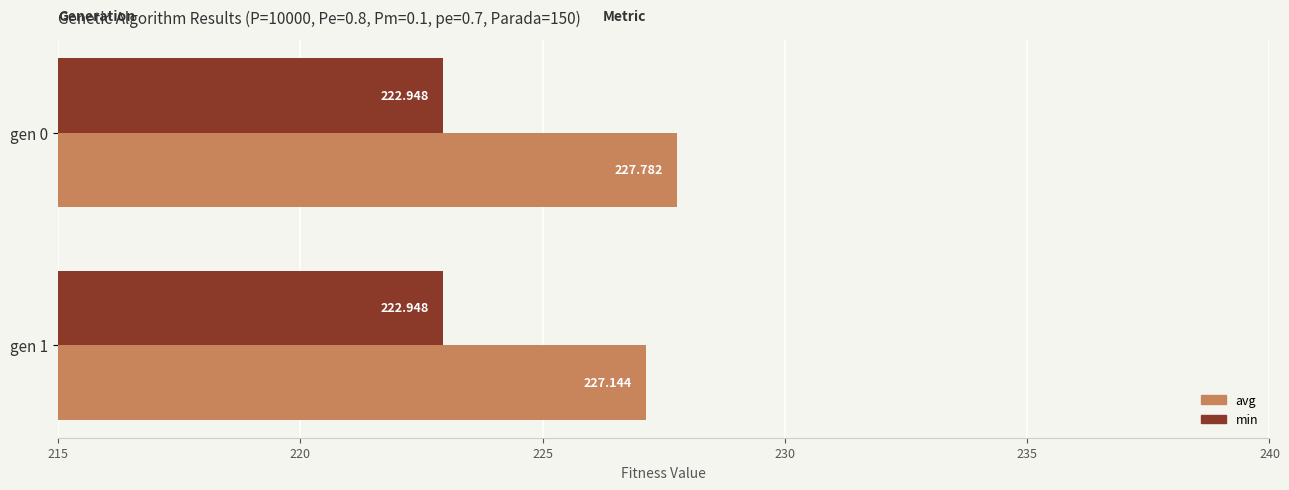

Which series changed the most between gen 0 and gen 1?

avg